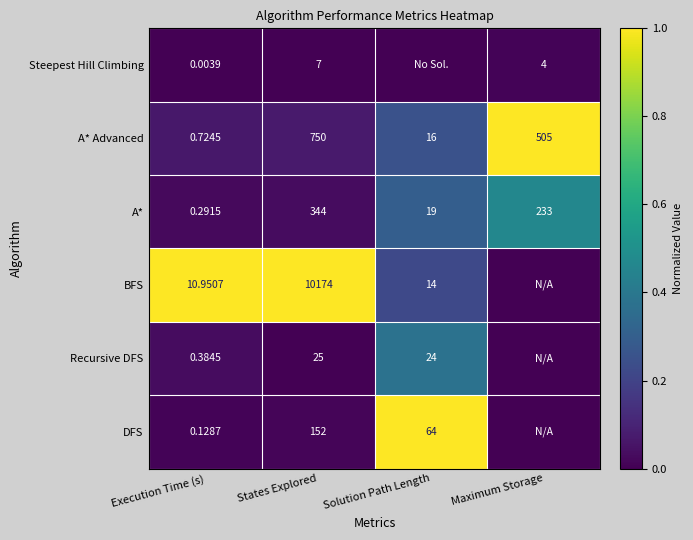

Rank the categories by A* value from highest to lowest.

States Explored, Maximum Storage, Solution Path Length, Execution Time (s)